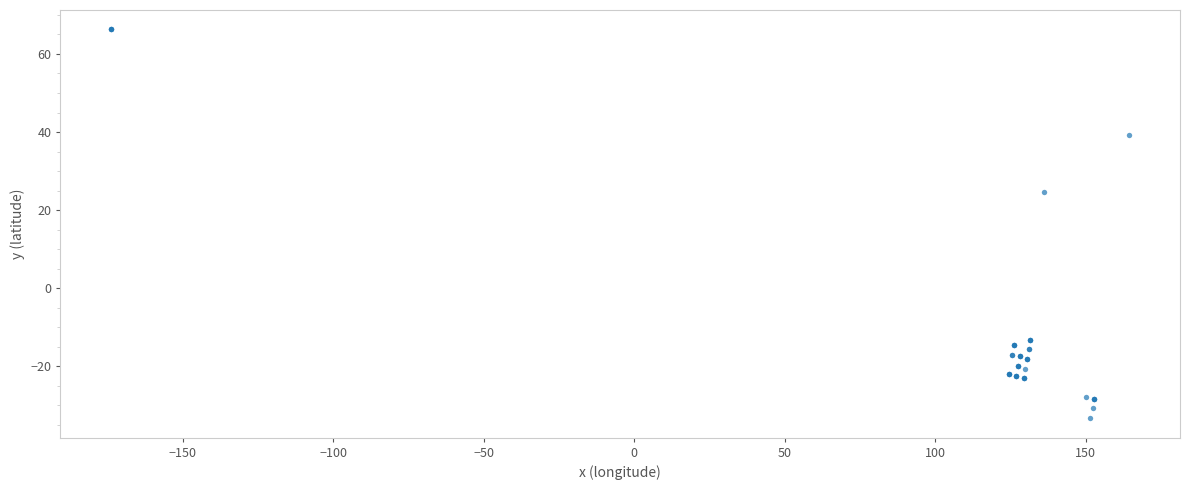

What Y value in the scatter plot is closest to 16?

24.7